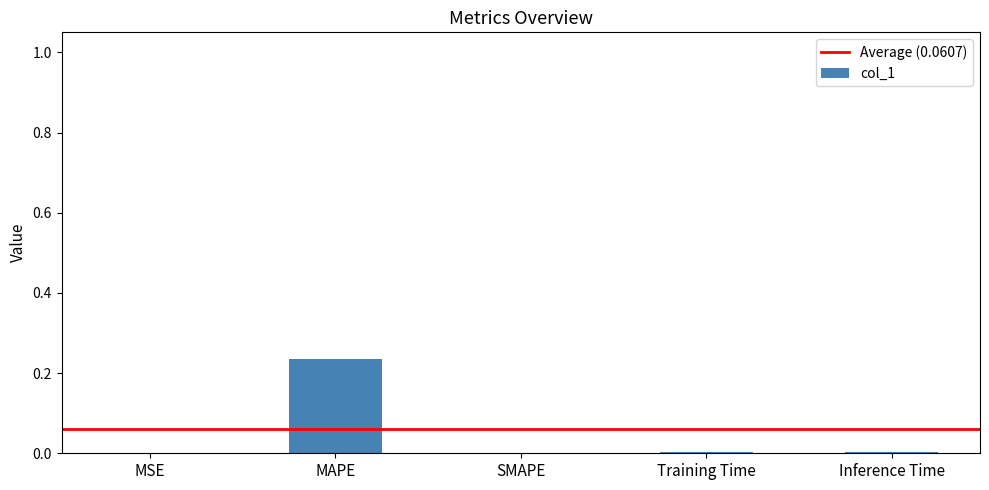

The chart shows a value of 0.0 at SMAPE. True or false?

True